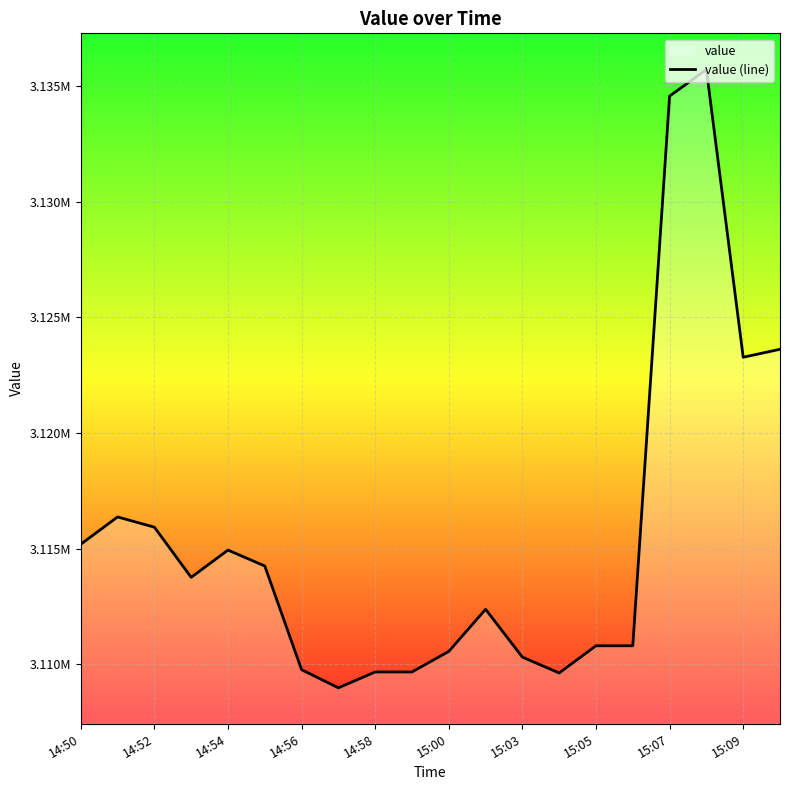

At which label is the value closest to 3122352?

15:09